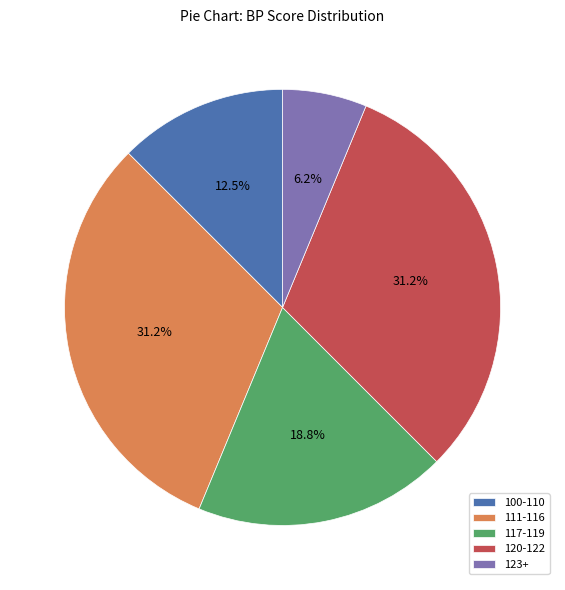

To the nearest percent, what is the difference between the largest and smallest slice percentages?

25%